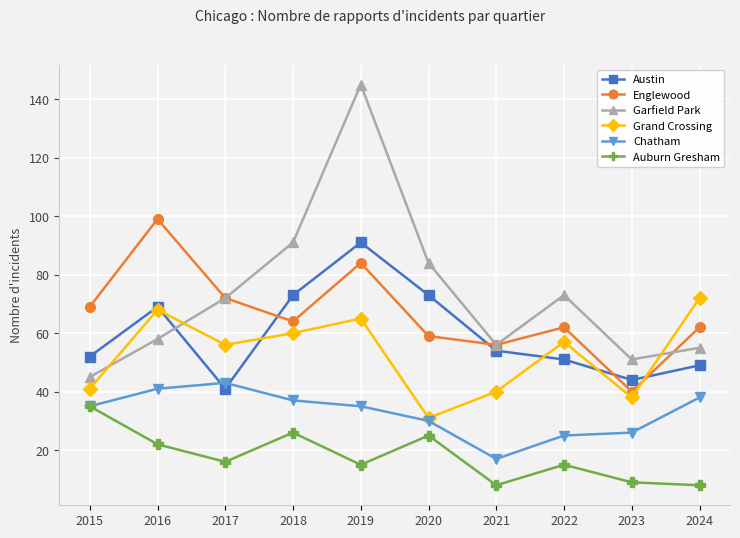

Count the number of categories in the chart.

10